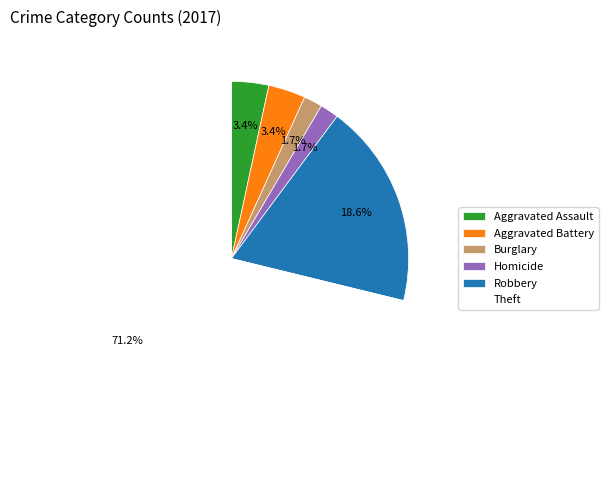

What percentage is the Aggravated Battery slice, to the nearest percent?

3%